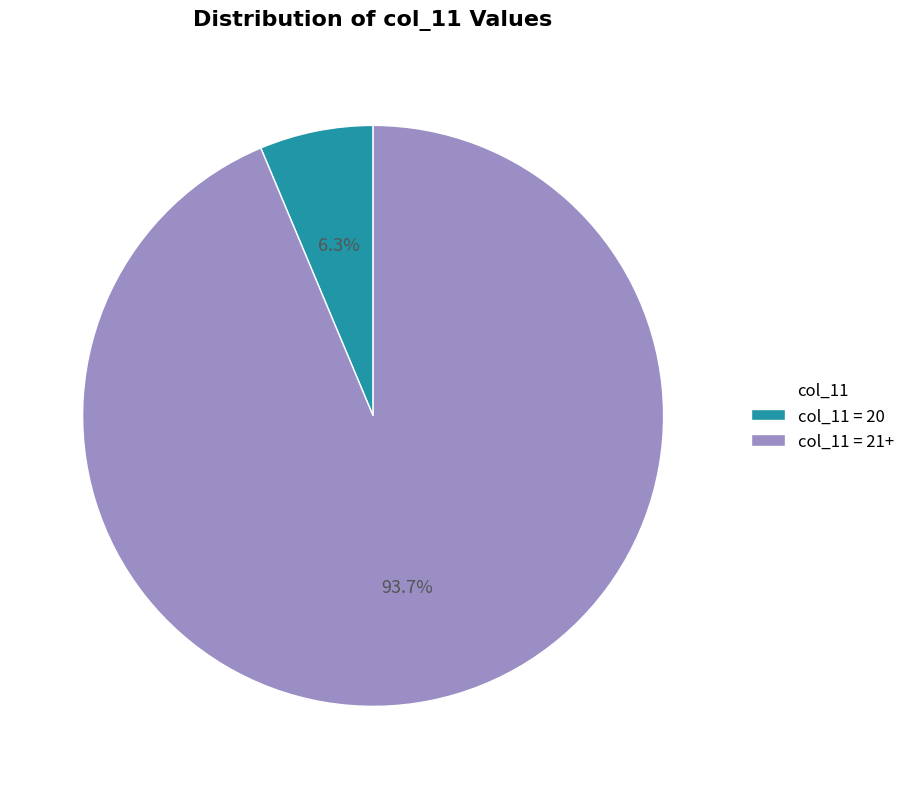

Rank the categories by value from lowest to highest.

col_11 = 20, col_11 = 21+